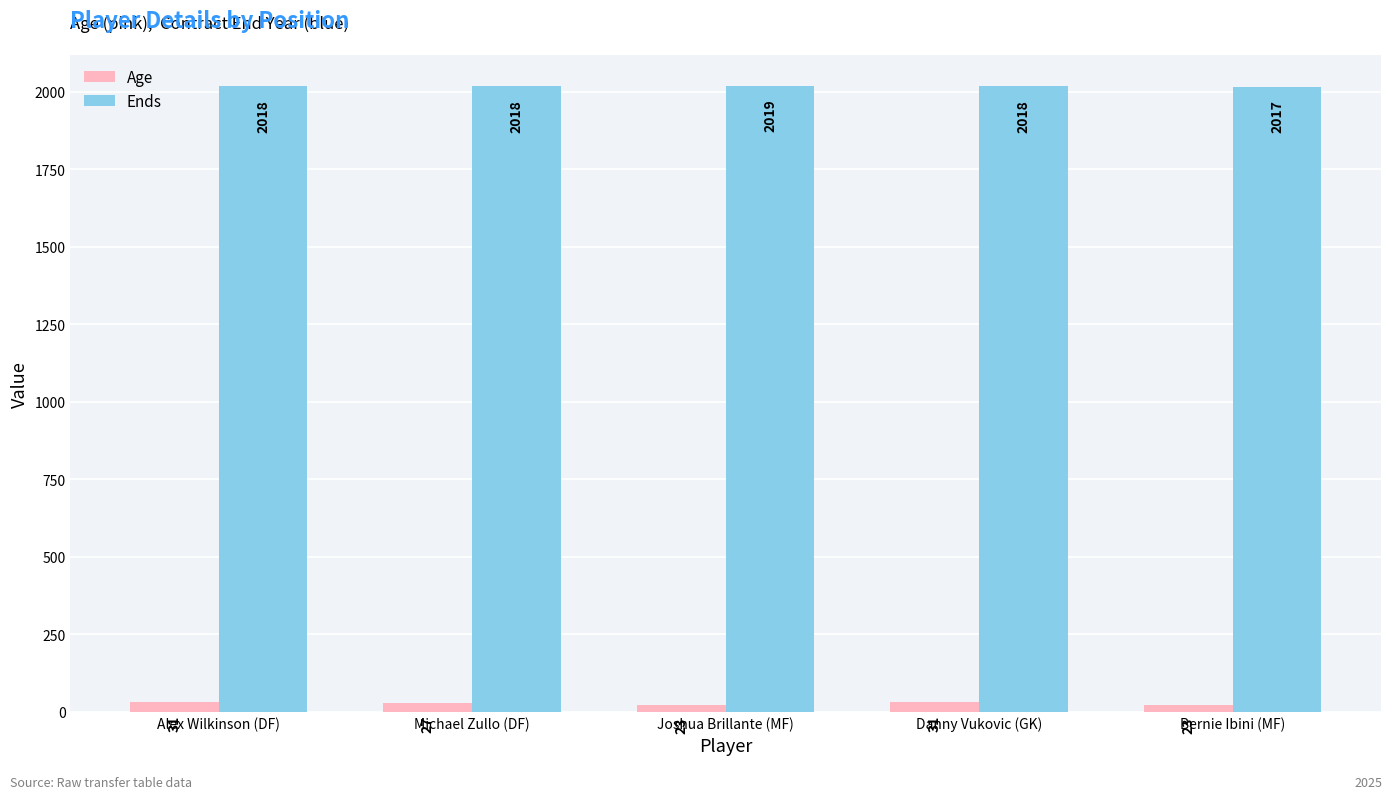

How many Age values are between 23 and 31?

5